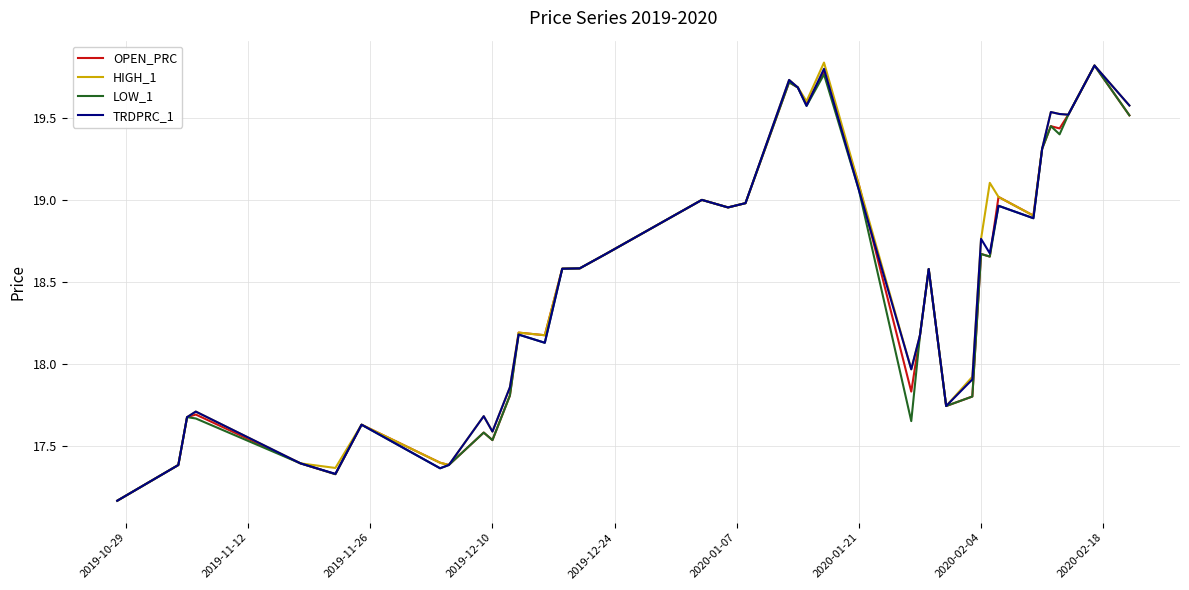

How many categories are shown in the chart?

40